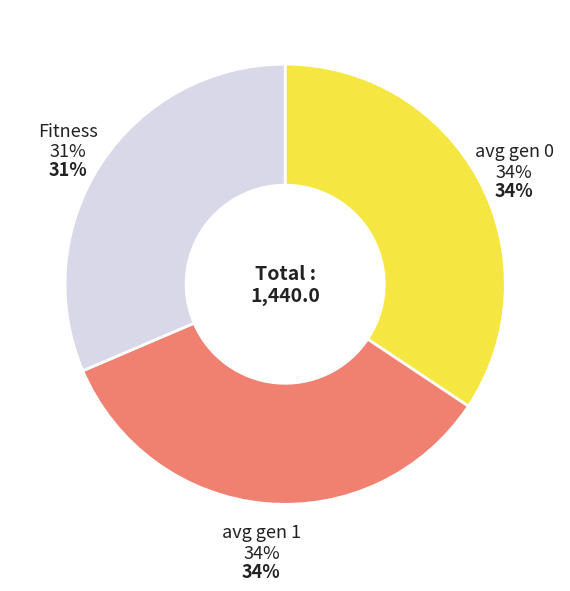

What portion of the pie excludes avg gen 1?

65.8%